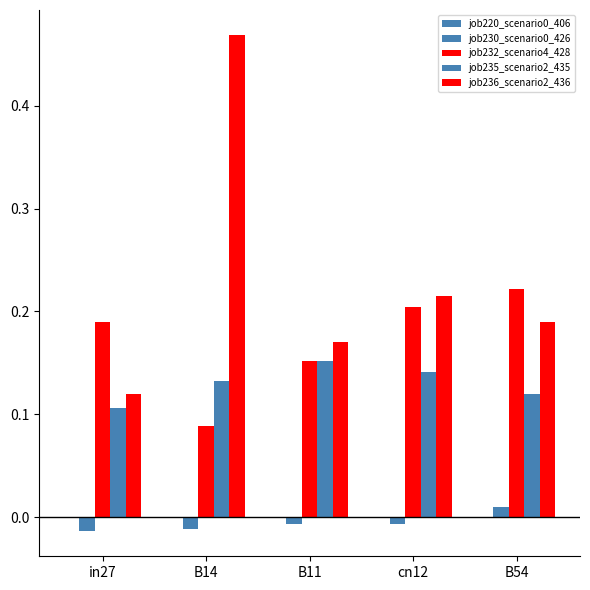

Are the bars horizontal?

No